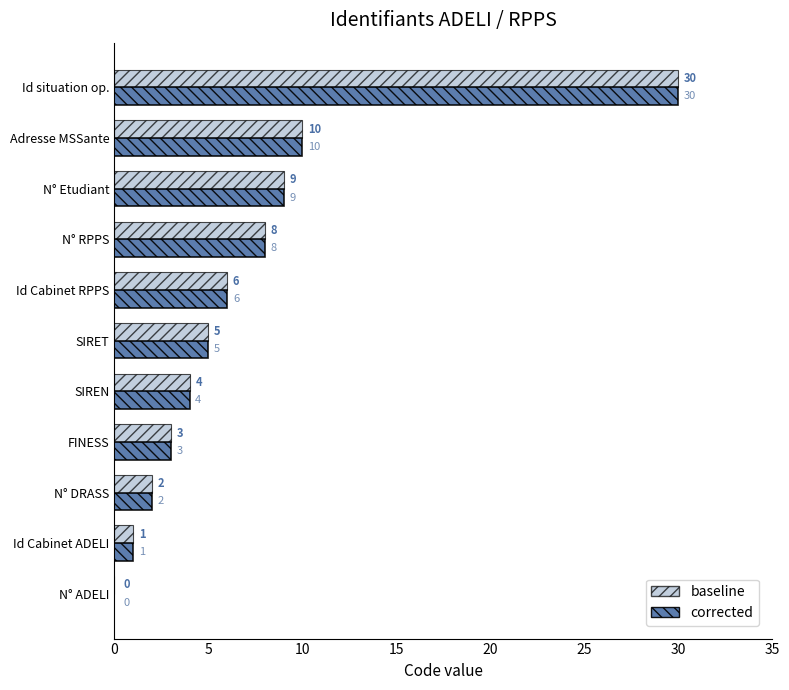

At which label is corrected closest to 15?

Adresse MSSante